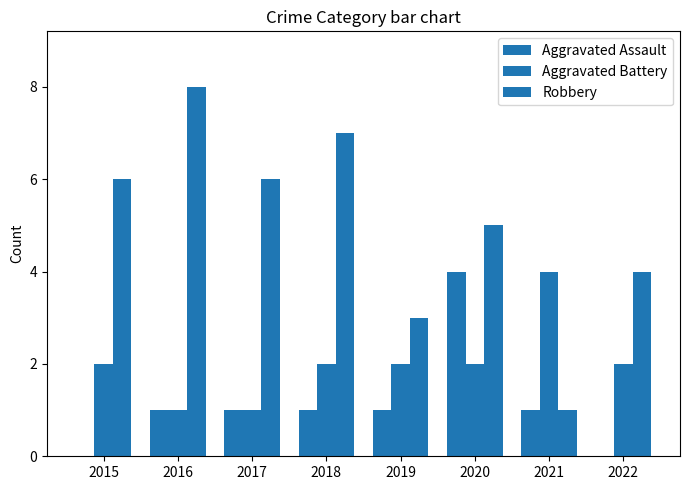

Rank the series by their maximum value, from highest to lowest.

Robbery, Aggravated Assault, Aggravated Battery